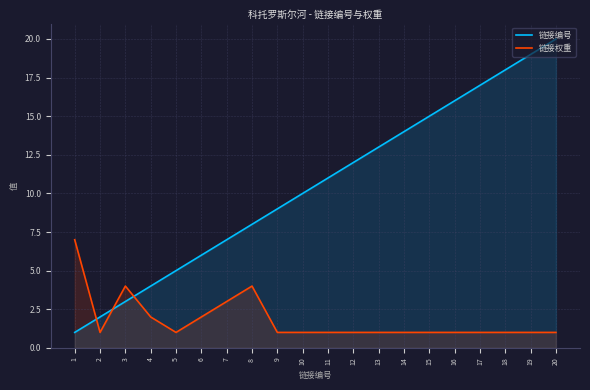

True or false: 链接权重 has a value of 0 at 16.

False